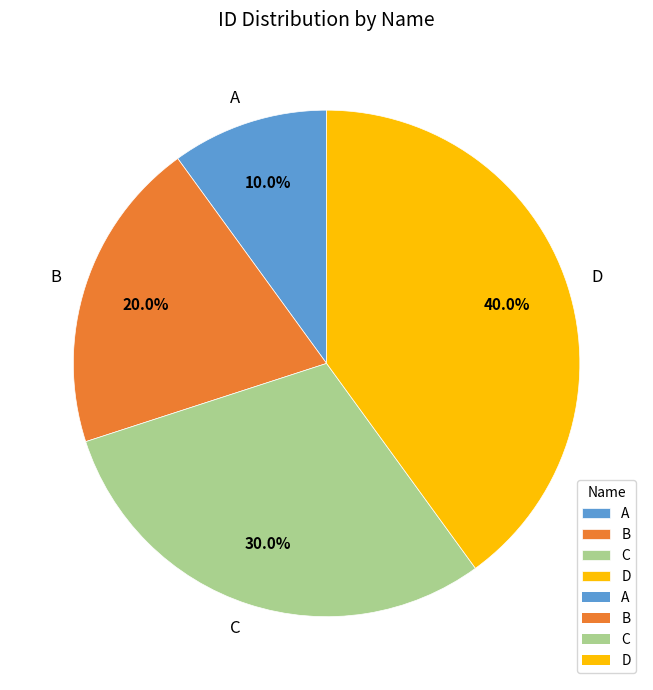

Which category has the biggest portion of the pie?

D